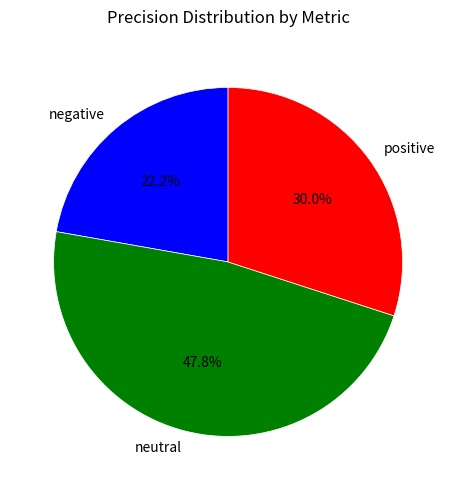

What percentage do positive and negative together represent?

52.2%